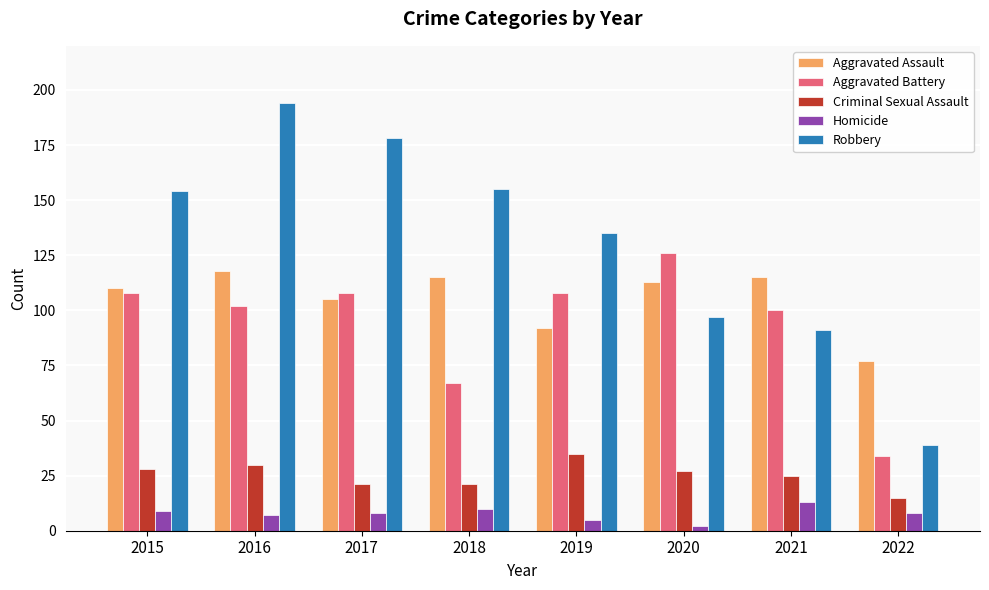

How many bars are there in each group?

5